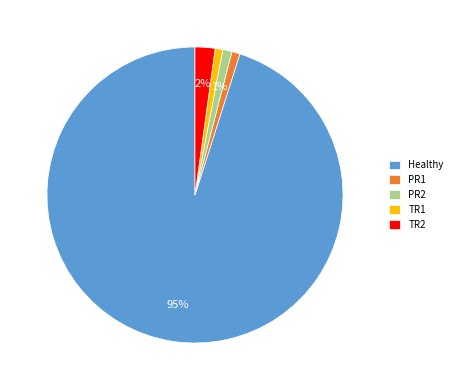

The TR2 slice represents 2% of the pie. True or false?

True